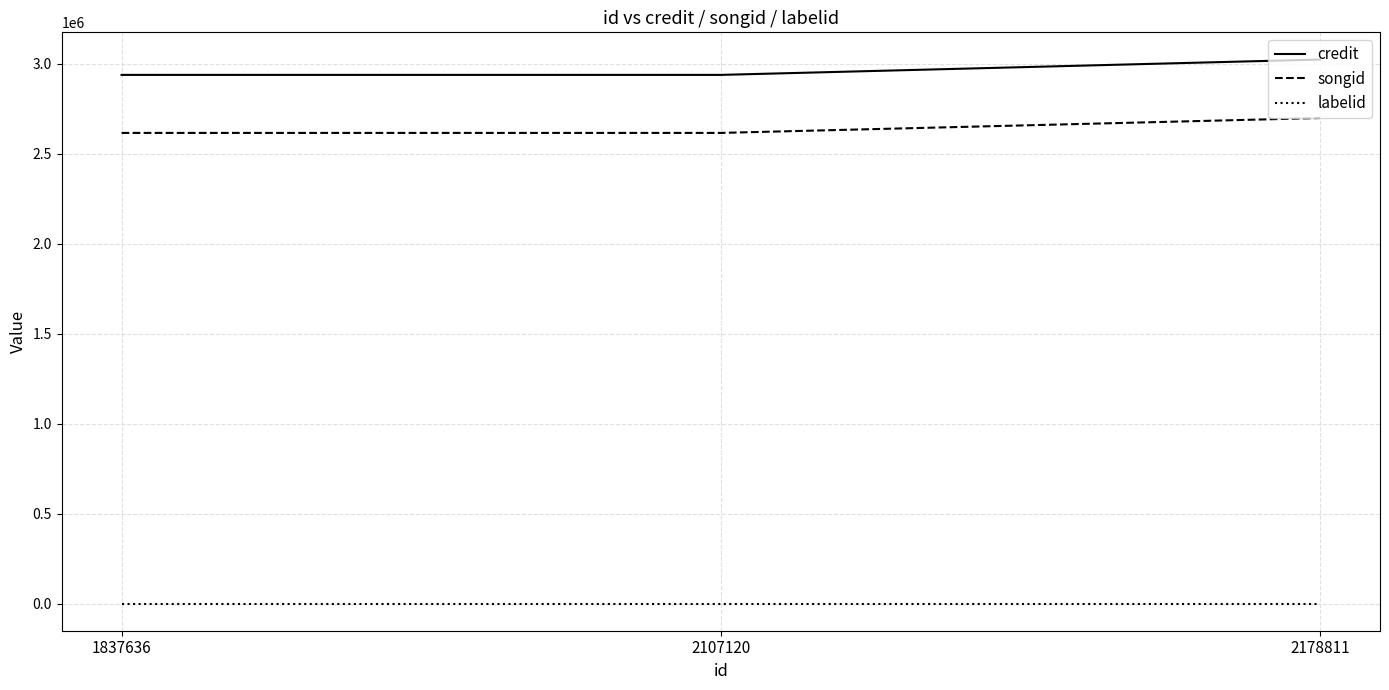

What is the maximum value shown in the chart?

3023957